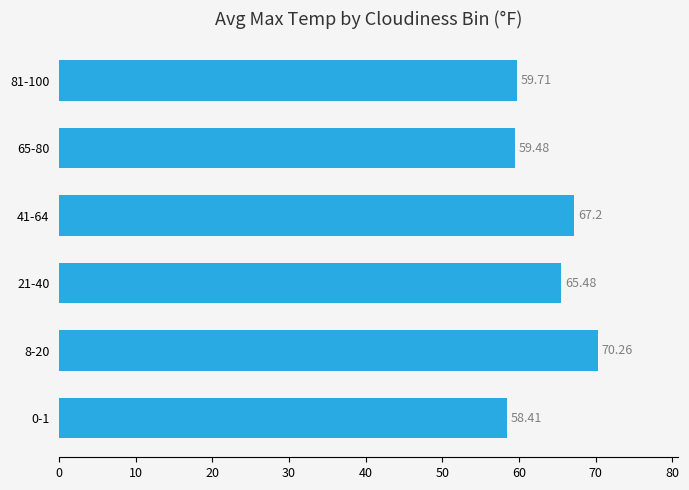

How many bars are there in total?

6